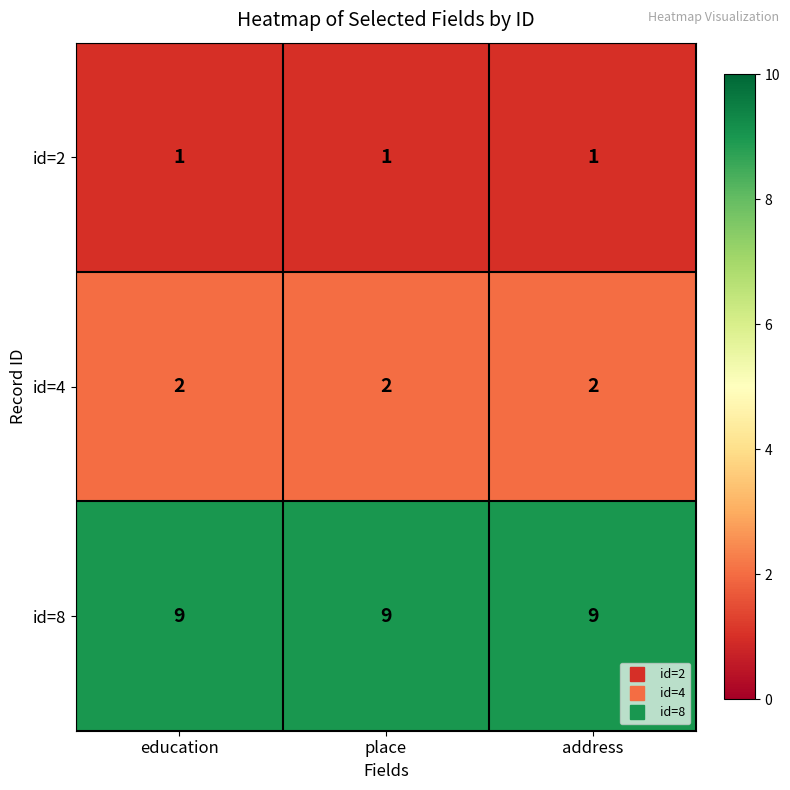

The value of id=8 at place is 12. True or false?

False